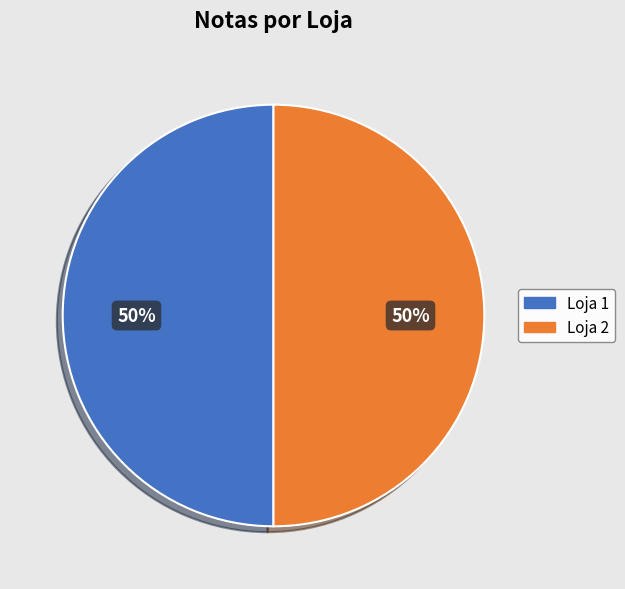

What is the ratio of the value at Loja 2 to the value at Loja 1?

1.0